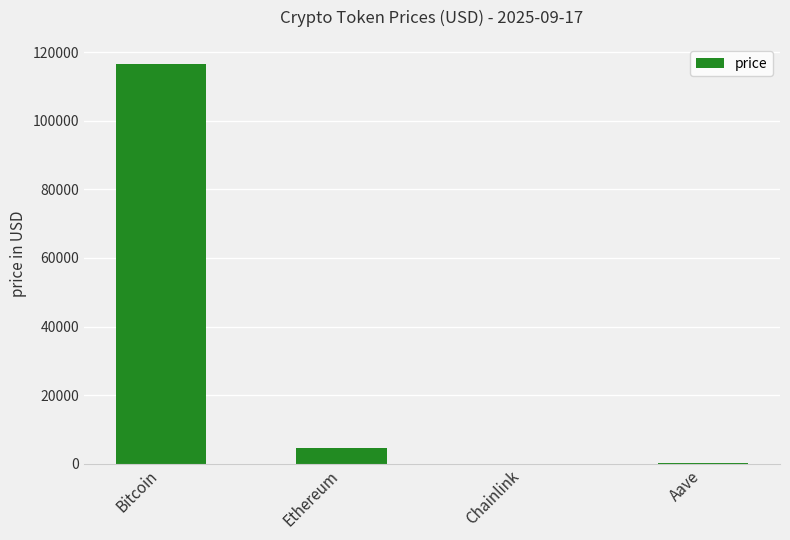

What is the change in value from Chainlink to Aave?

+275.7